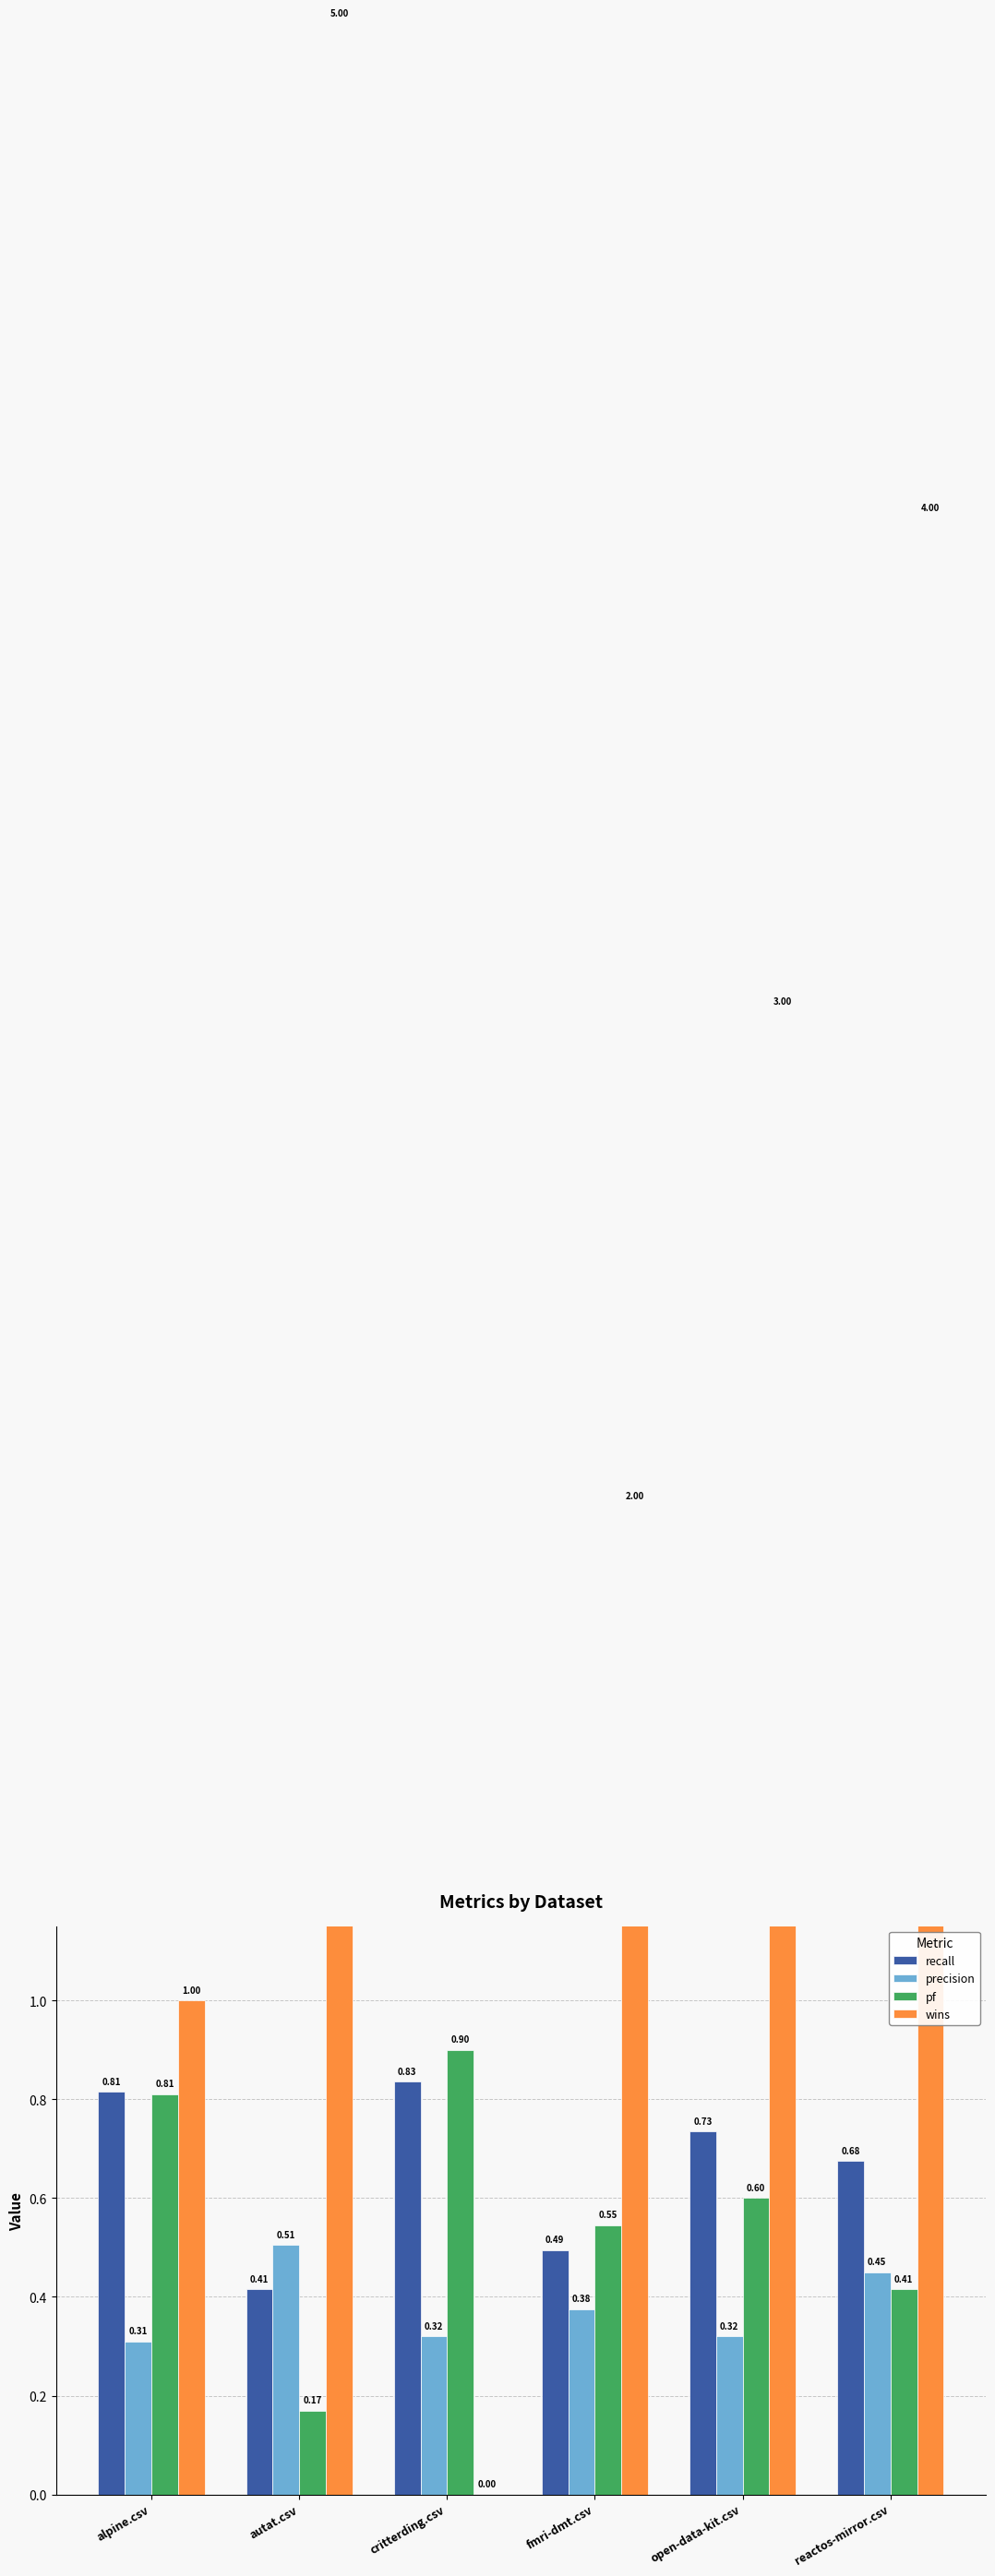

Is the value of precision at reactos-mirror.csv greater than the value of wins at fmri-dmt.csv?

No